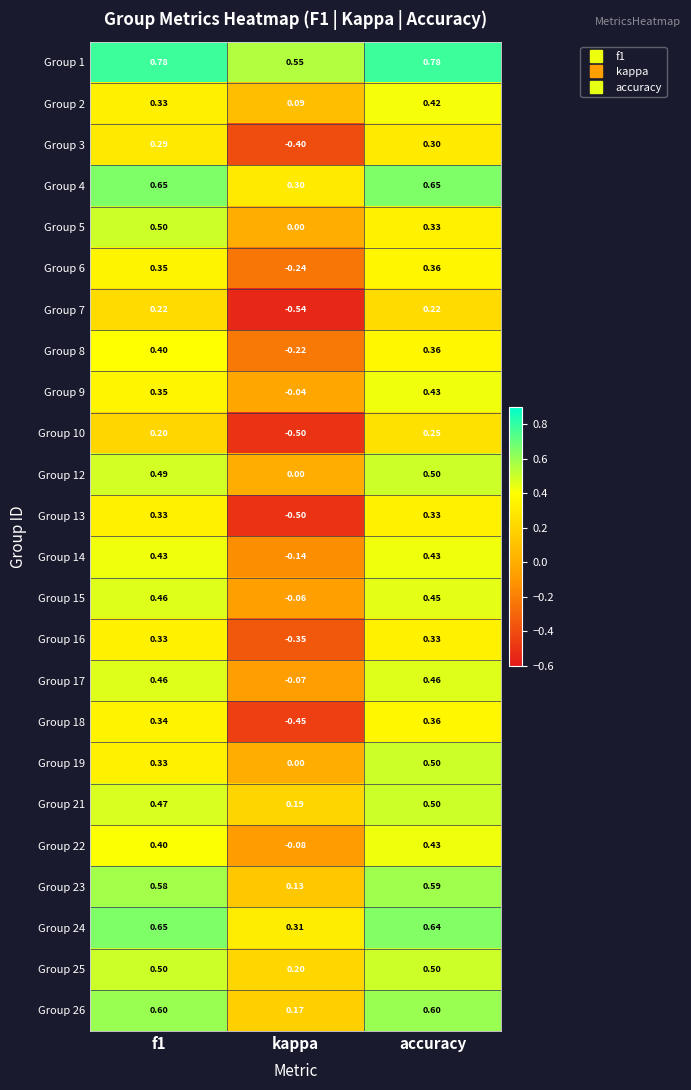

At which label is Group 8 closest to 0?

kappa